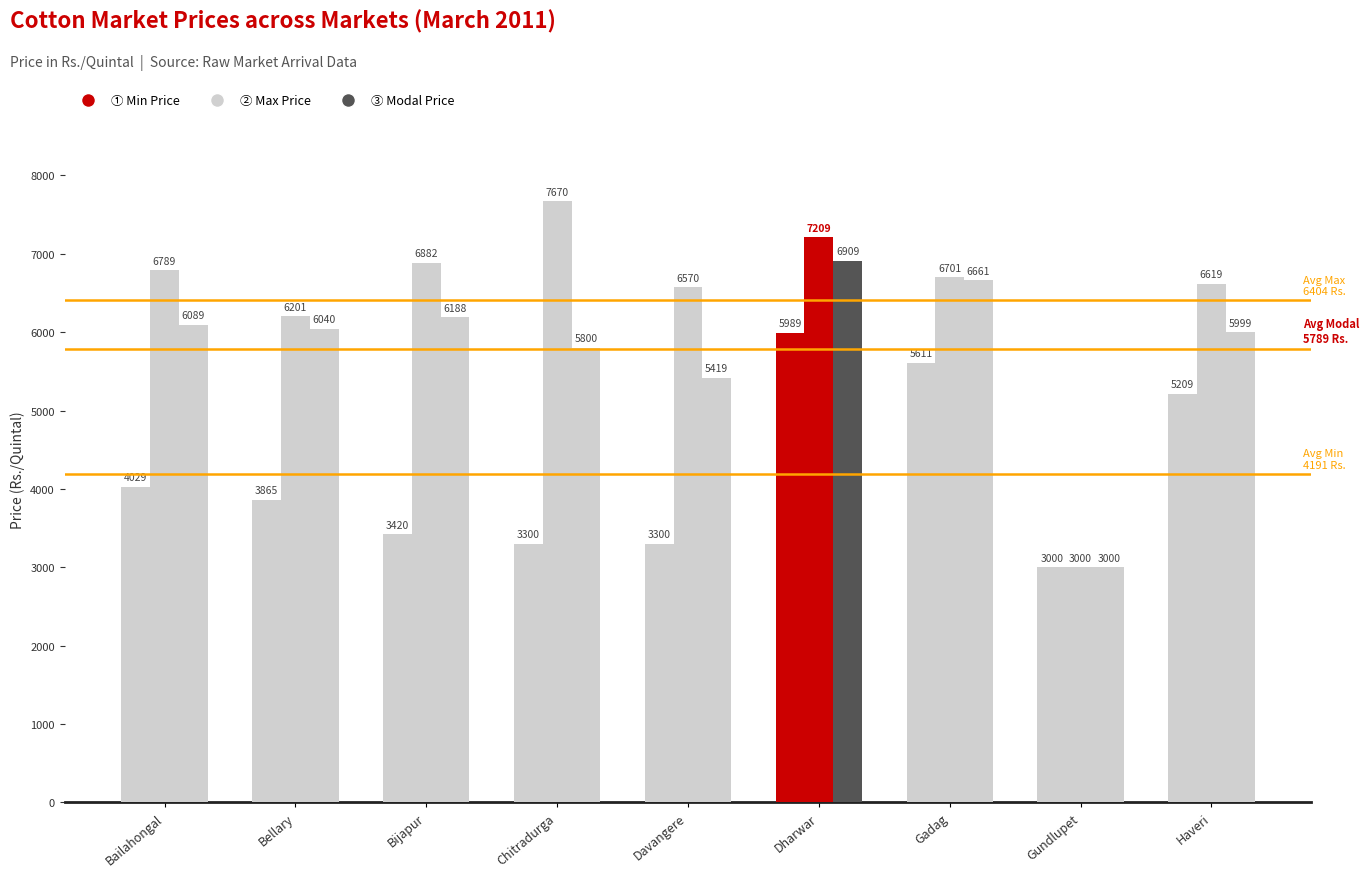

What is the label of the 3rd bar from the right?

Gadag